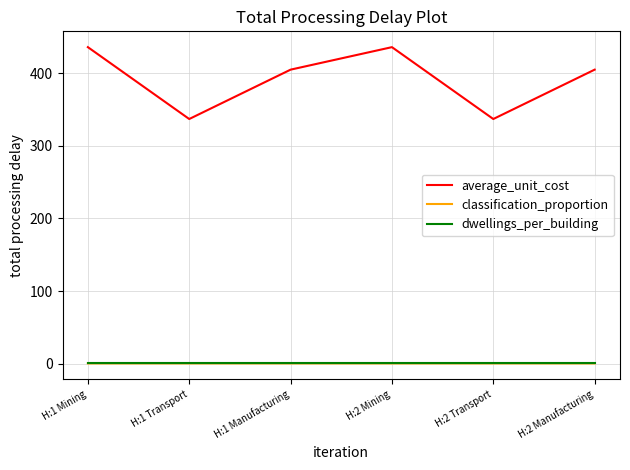

What is the greatest value displayed?

436.0